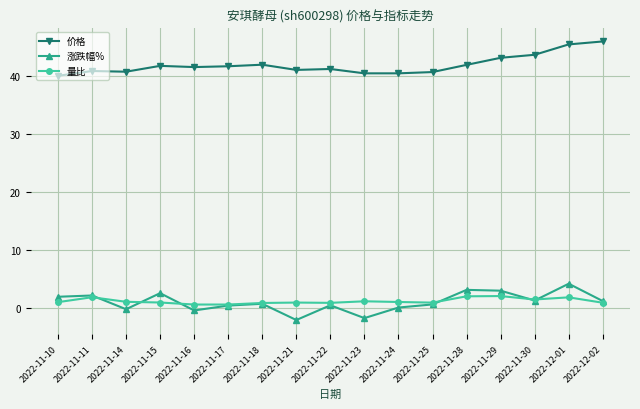

What is the difference between the highest and lowest values at 2022-11-30?

42.4